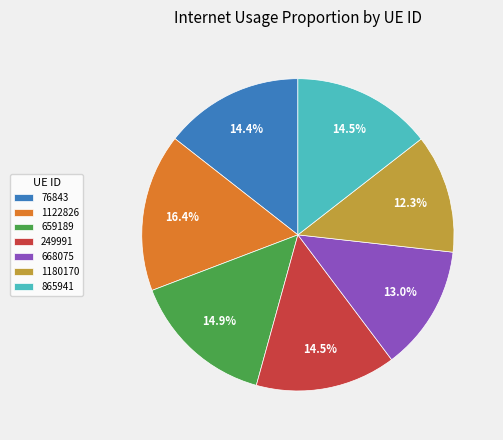

Count the number of slices in the pie.

7